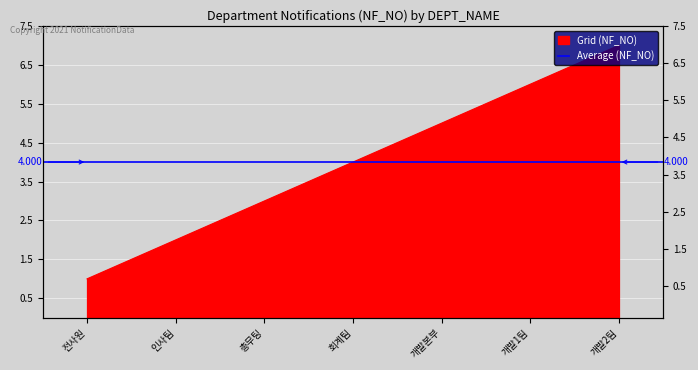

Reading right to left, list all the values displayed in this chart.

개발2팀=7	개발1팀=6	개발본부=5	회계팀=4	총무팅=3	인사팀=2	전사원=1